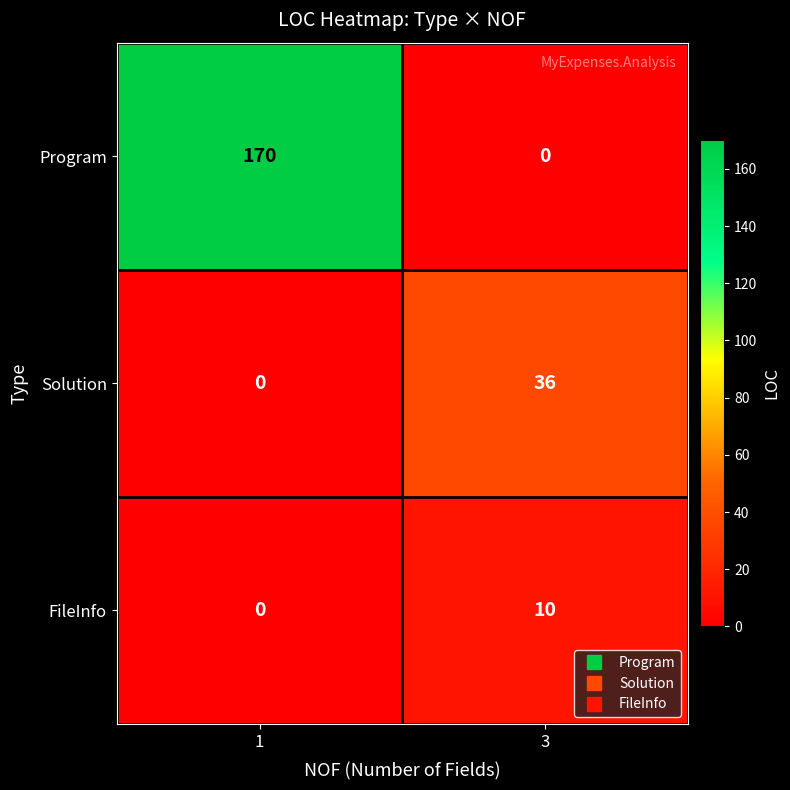

Rank the series by their average value, from lowest to highest.

FileInfo, Solution, Program